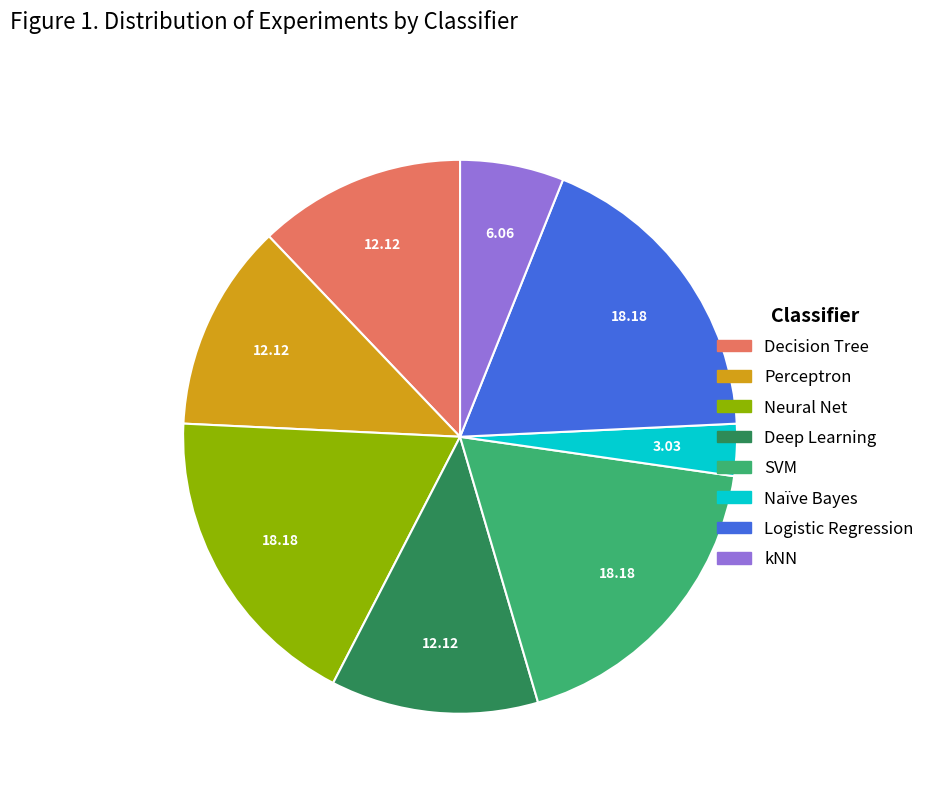

Which slice is the smallest?

Naïve Bayes